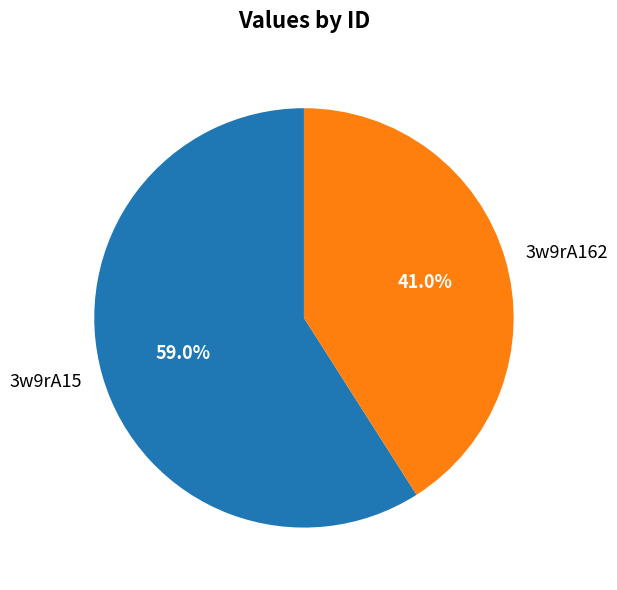

Approximately how many times larger is the value at 3w9rA15 compared to 3w9rA162?

1.4